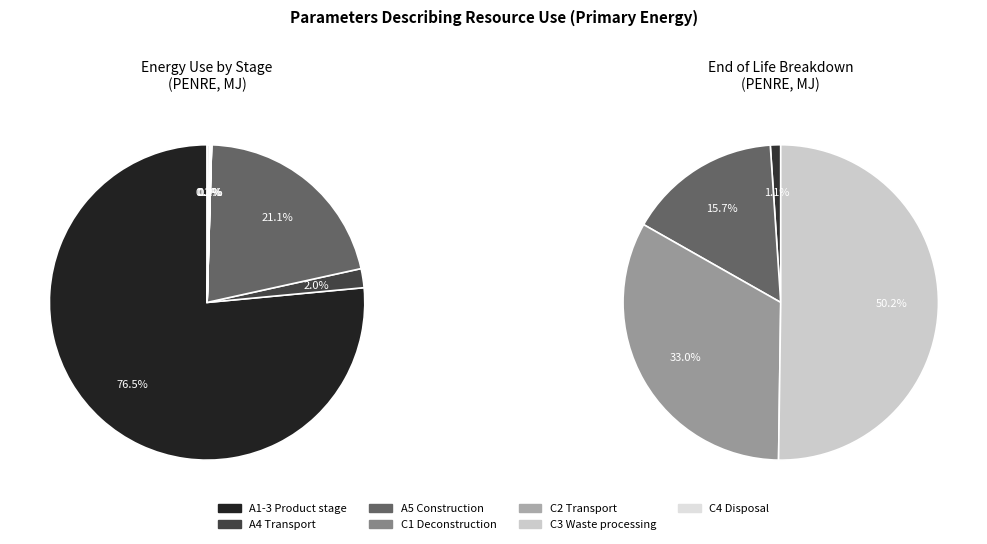

To the nearest percent, what portion does A4 Transport represent?

2%